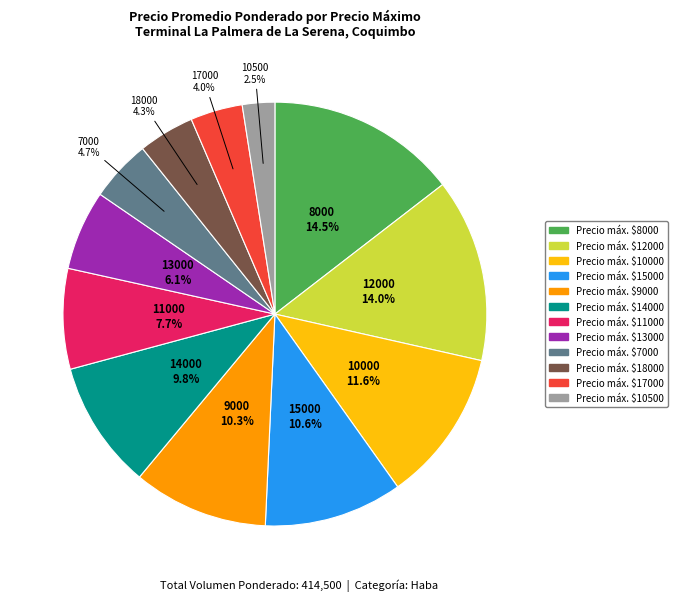

Count the number of slices in the pie.

12